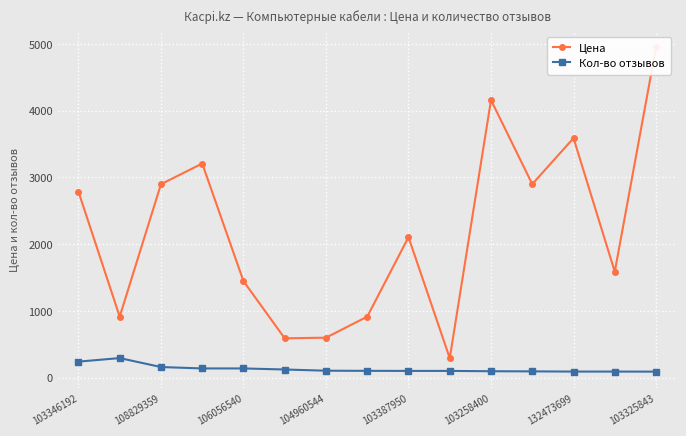

Where does the Кол-во отзывов series first go above 103?

103346192